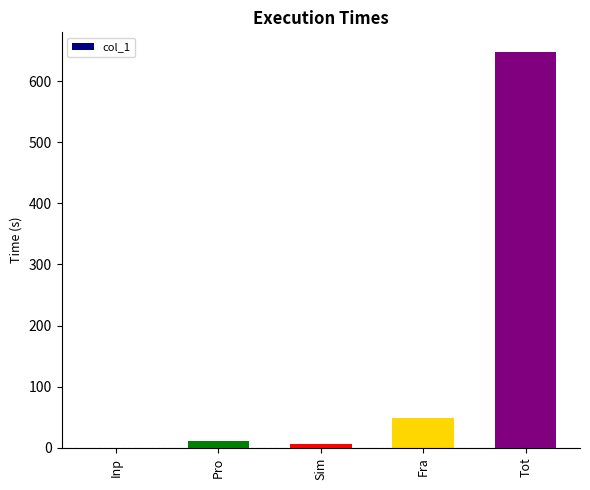

How many distinct data groups are displayed?

1